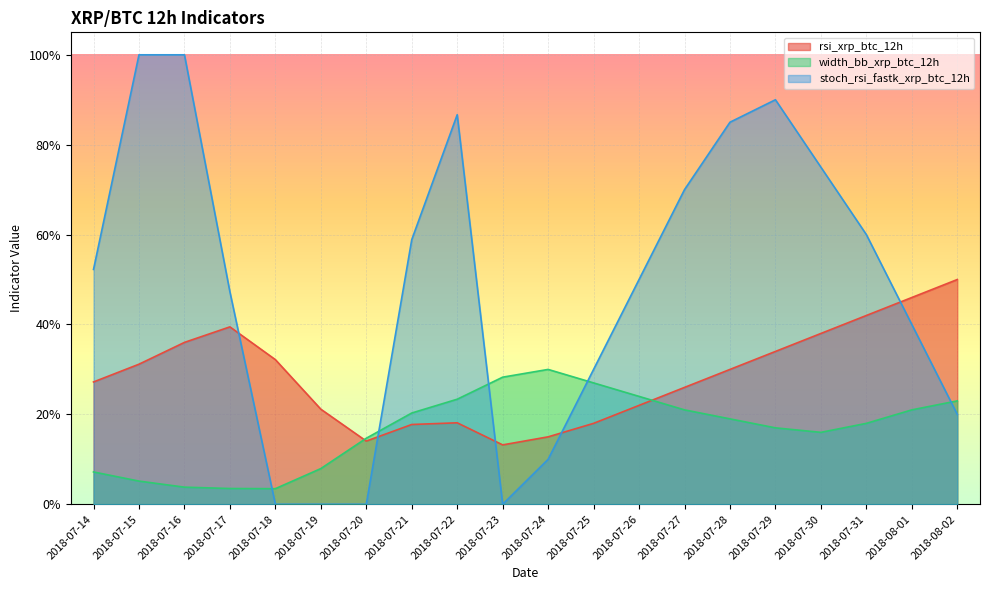

Rank the series by their maximum value, from highest to lowest.

stoch_rsi_fastk_xrp_btc_12h, rsi_xrp_btc_12h, width_bb_xrp_btc_12h